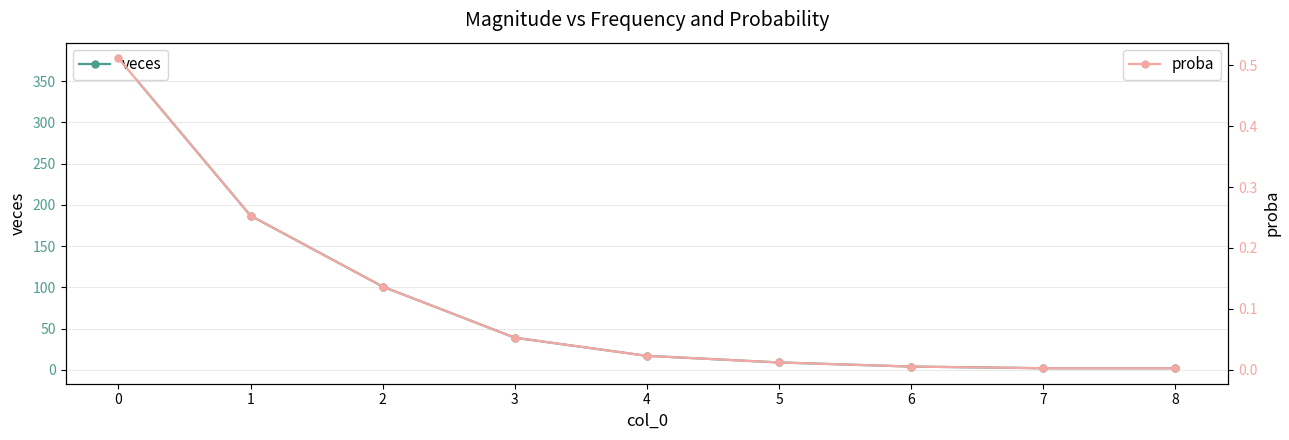

What is the value of the veces point at the 6th from the left?

9